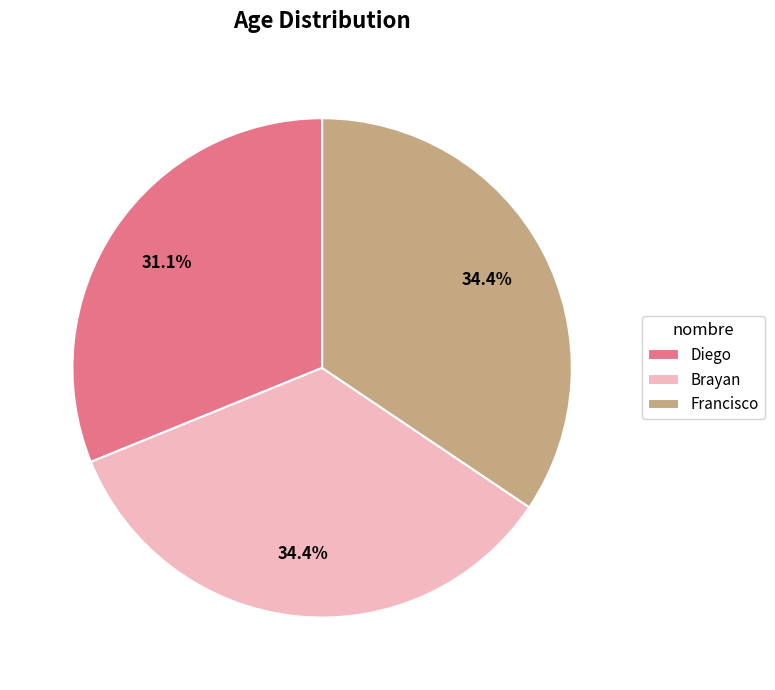

How many segments does this pie chart have?

3